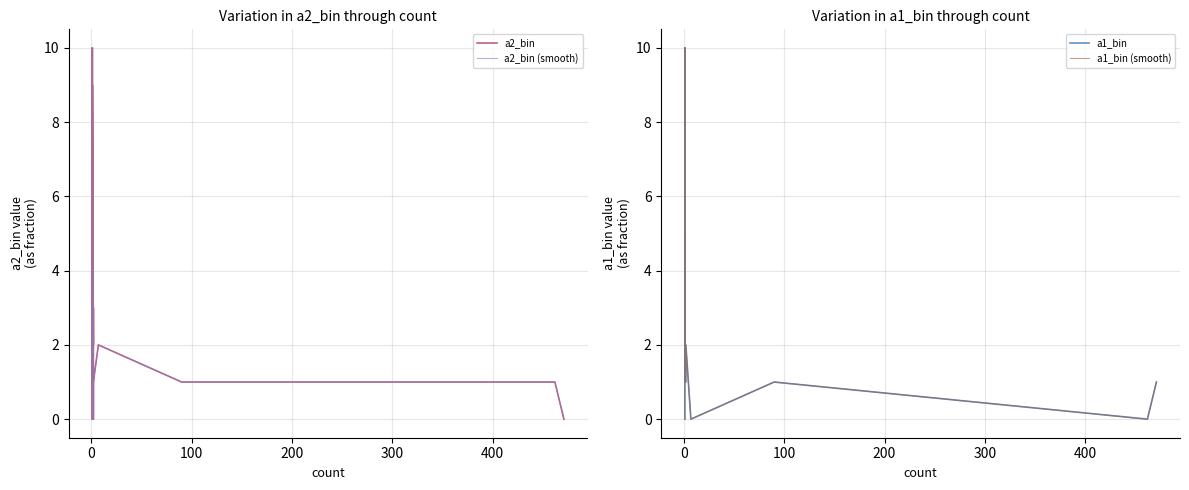

What is the average value of the a1_bin (smooth) series?

2